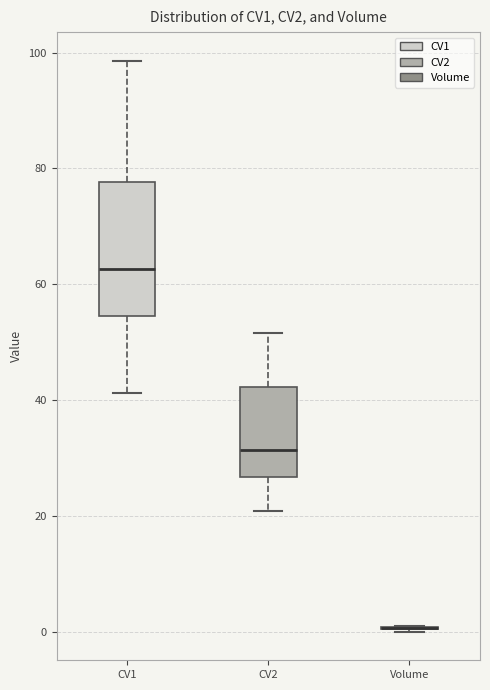

Comparing the boxes themselves (not the whiskers), which one is the tallest?

CV1